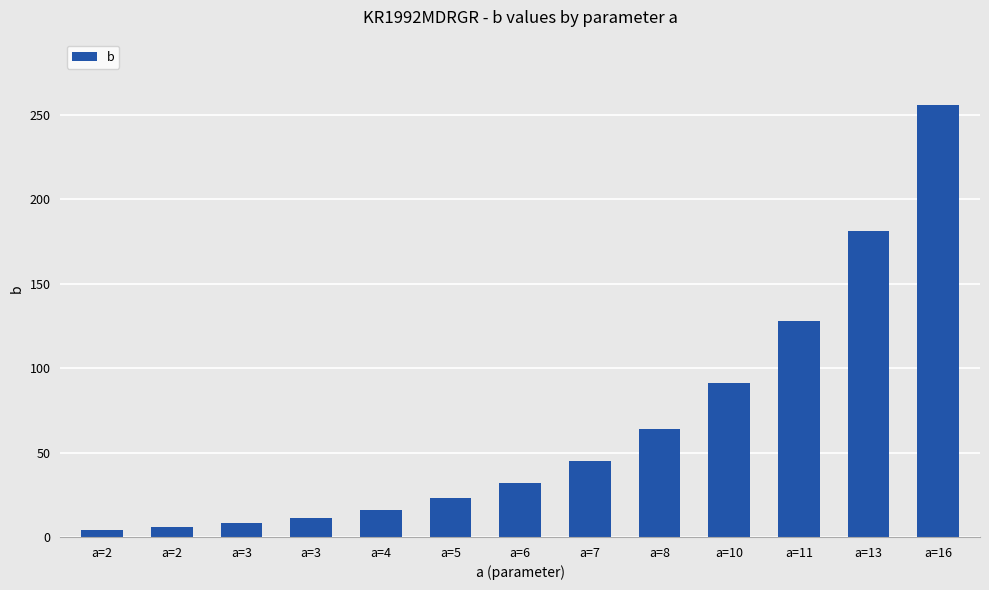

Is it true that the value at a=8 is 64?

True